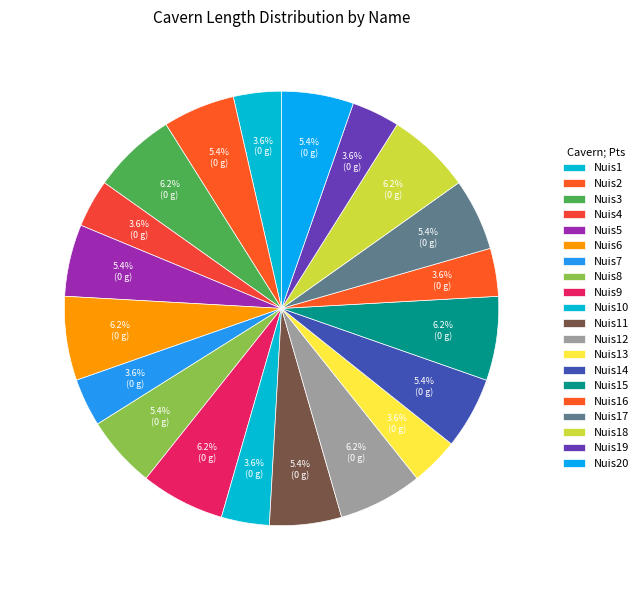

Combined, do Nuis15 and Nuis11 account for over 50%?

No